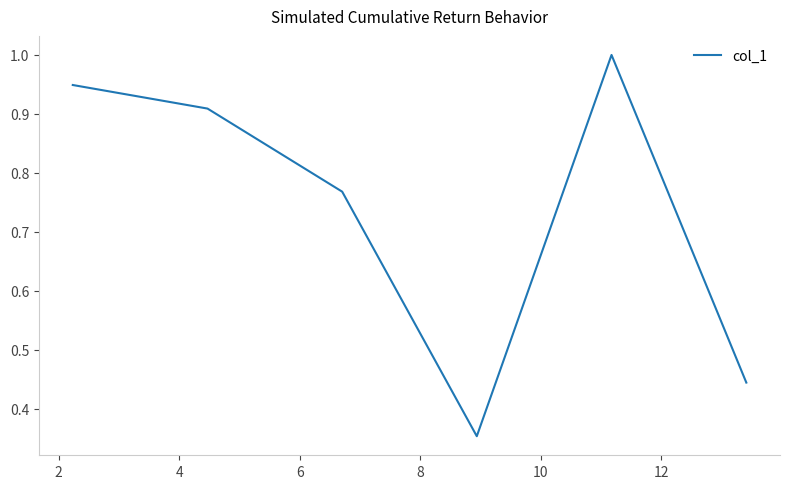

What is the difference between the second highest and minimum values?

0.6